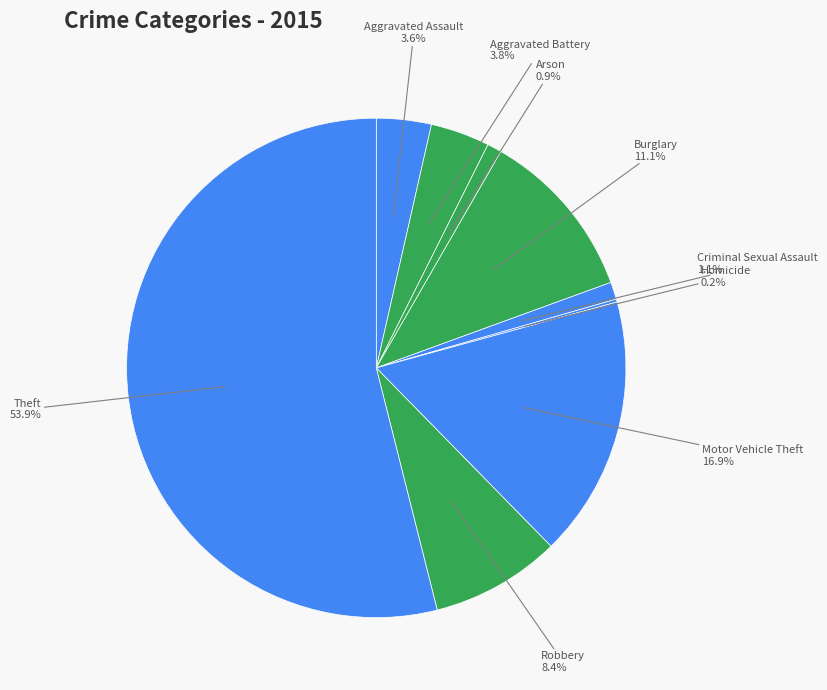

To the nearest percent, what is the average slice percentage?

11%